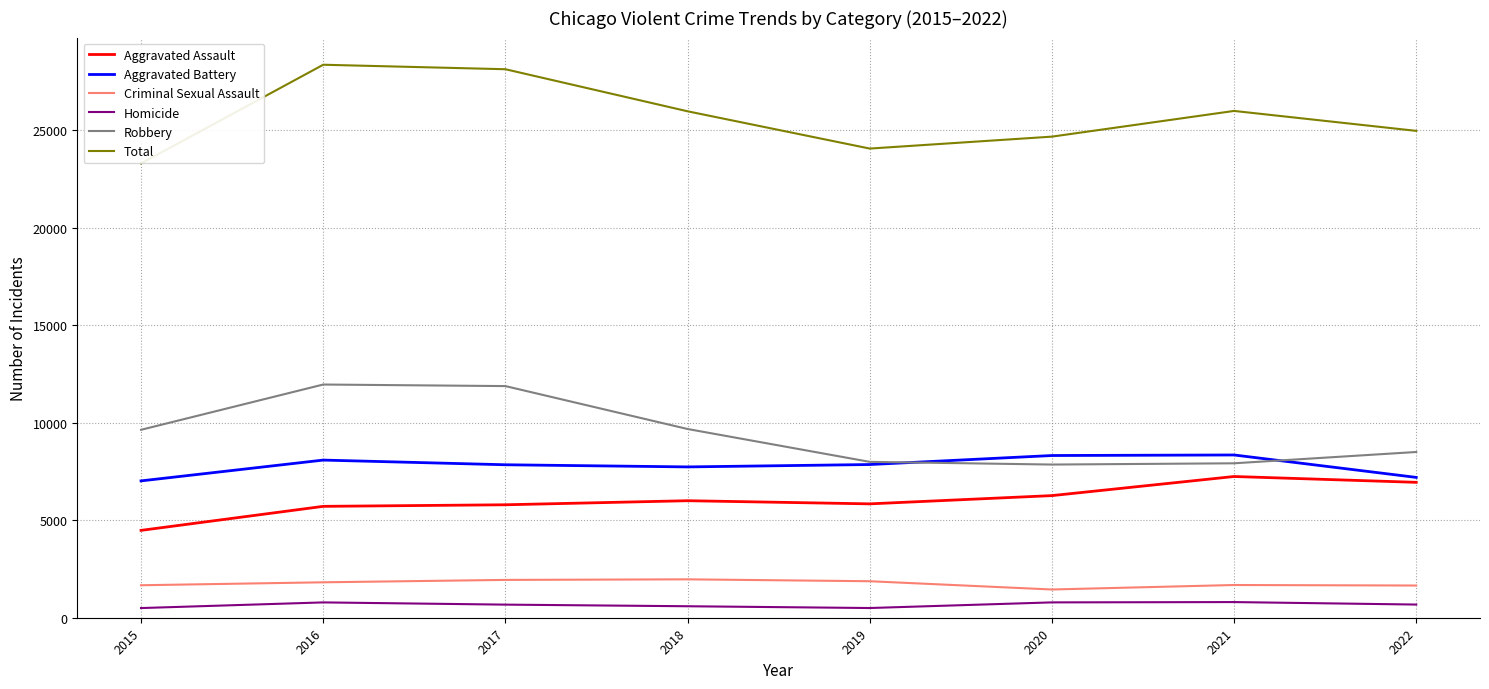

What is the minimum value for Aggravated Assault?

4480